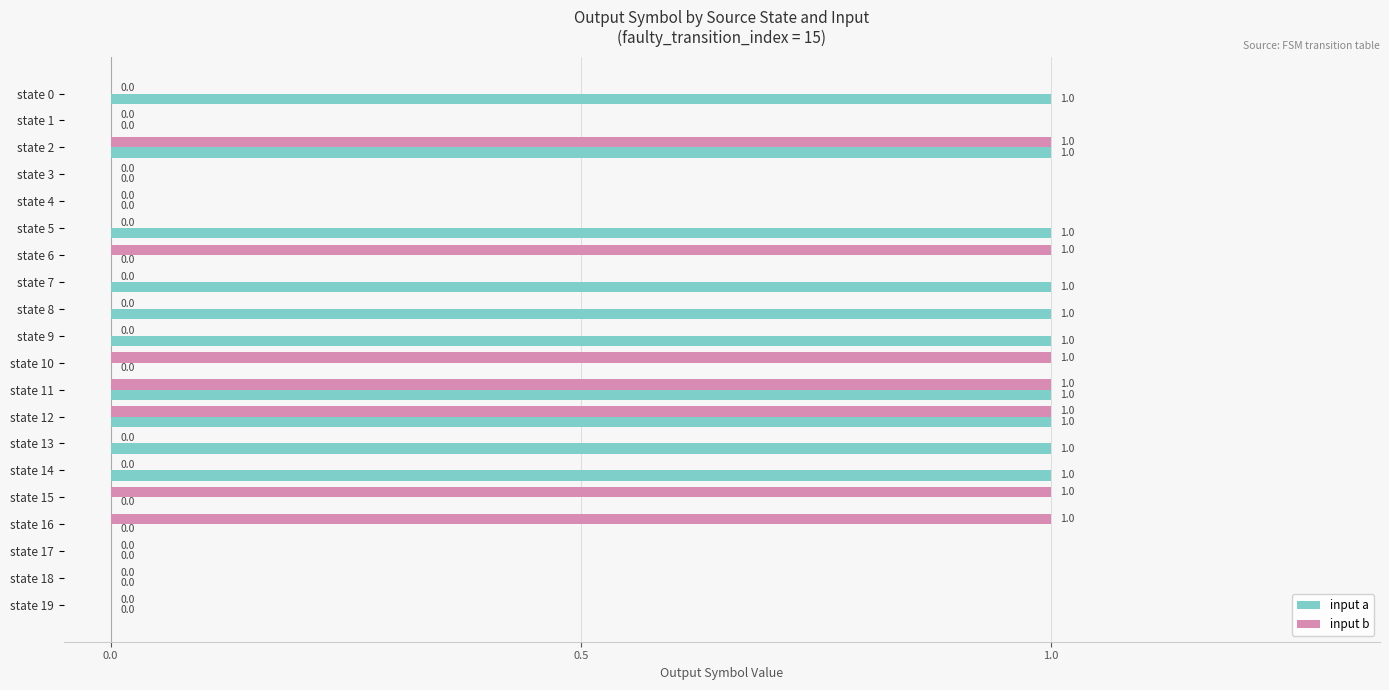

Which series changed the most between state 3 and state 14?

input a